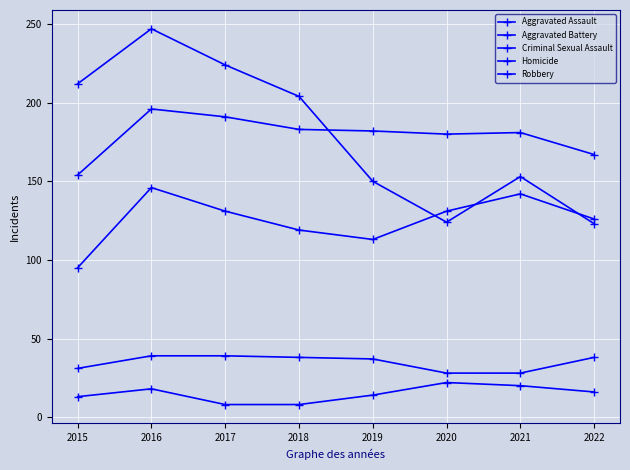

What is the total value across all series at 2020?

485